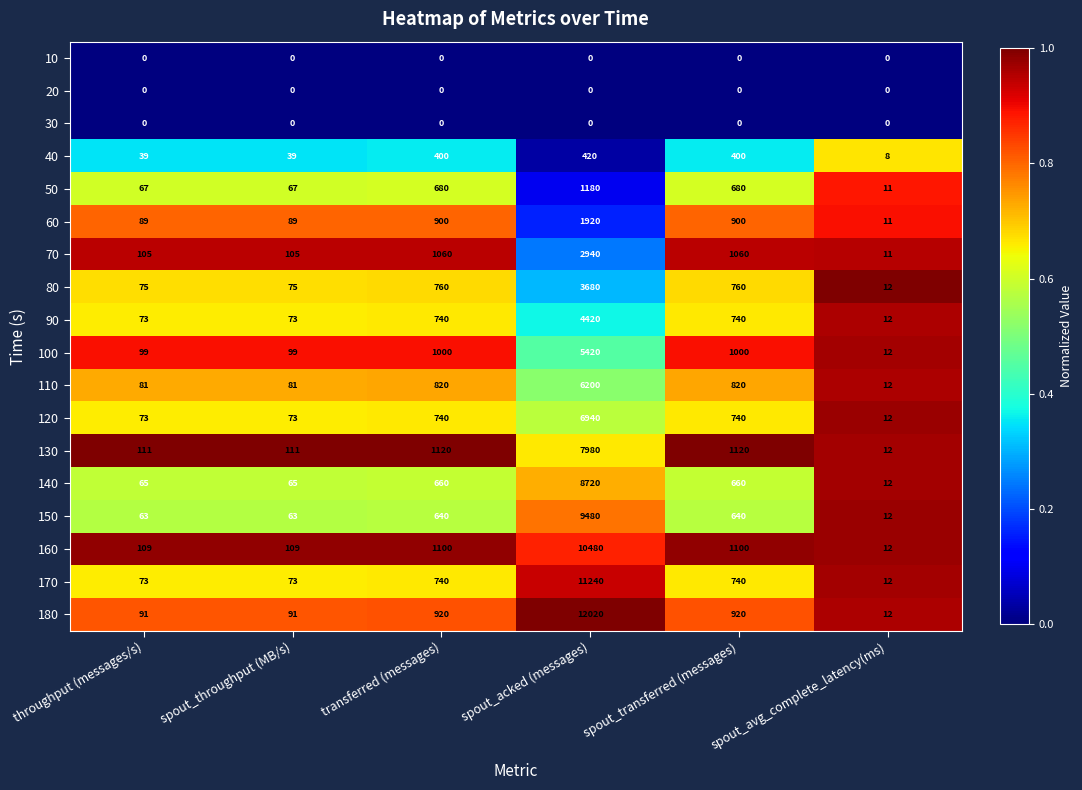

What is the spread (max minus min) of values at spout_acked (messages)?

12020